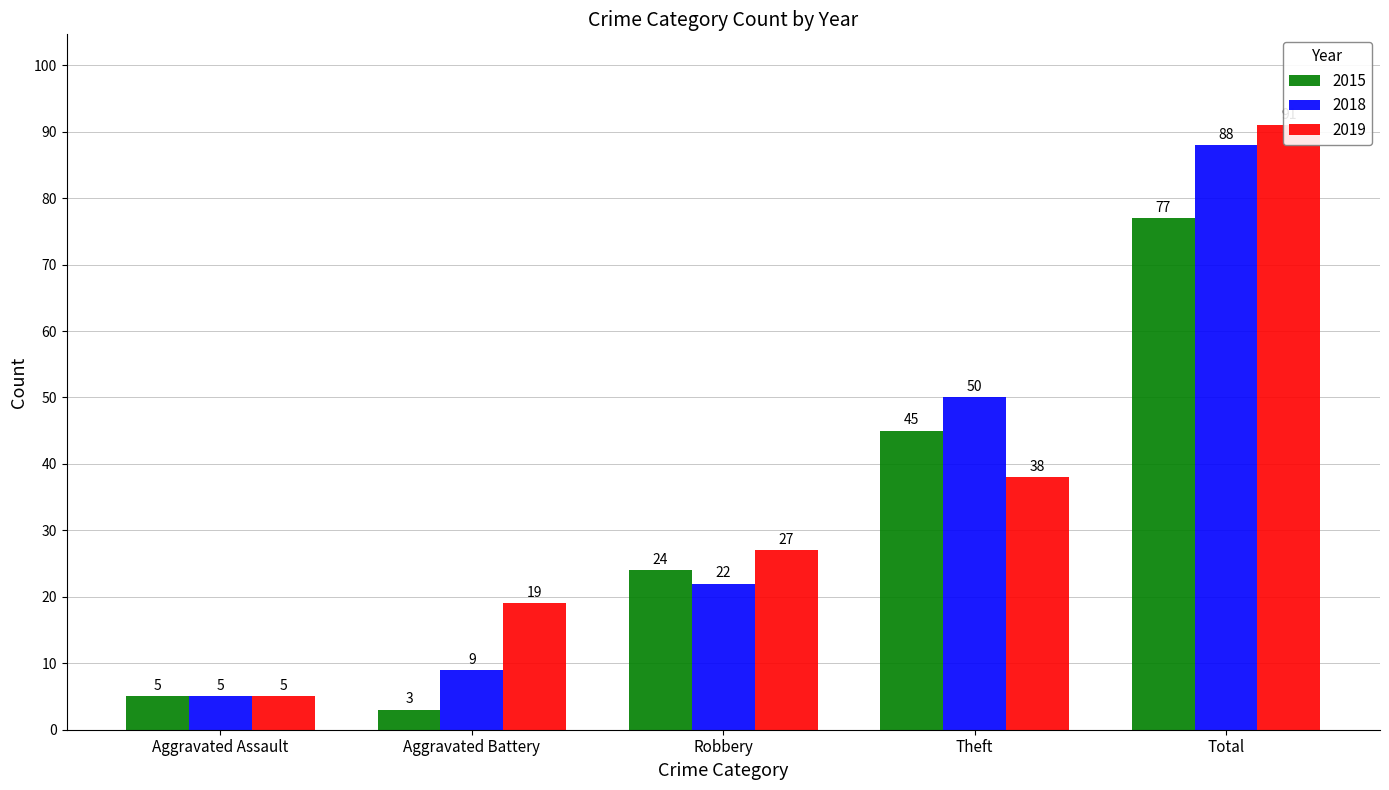

What is the approximate value of 2019 at Aggravated Assault?

5